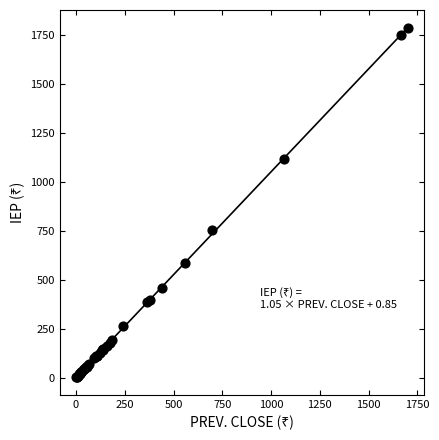

What Y value in the scatter plot is closest to 894?

756.0